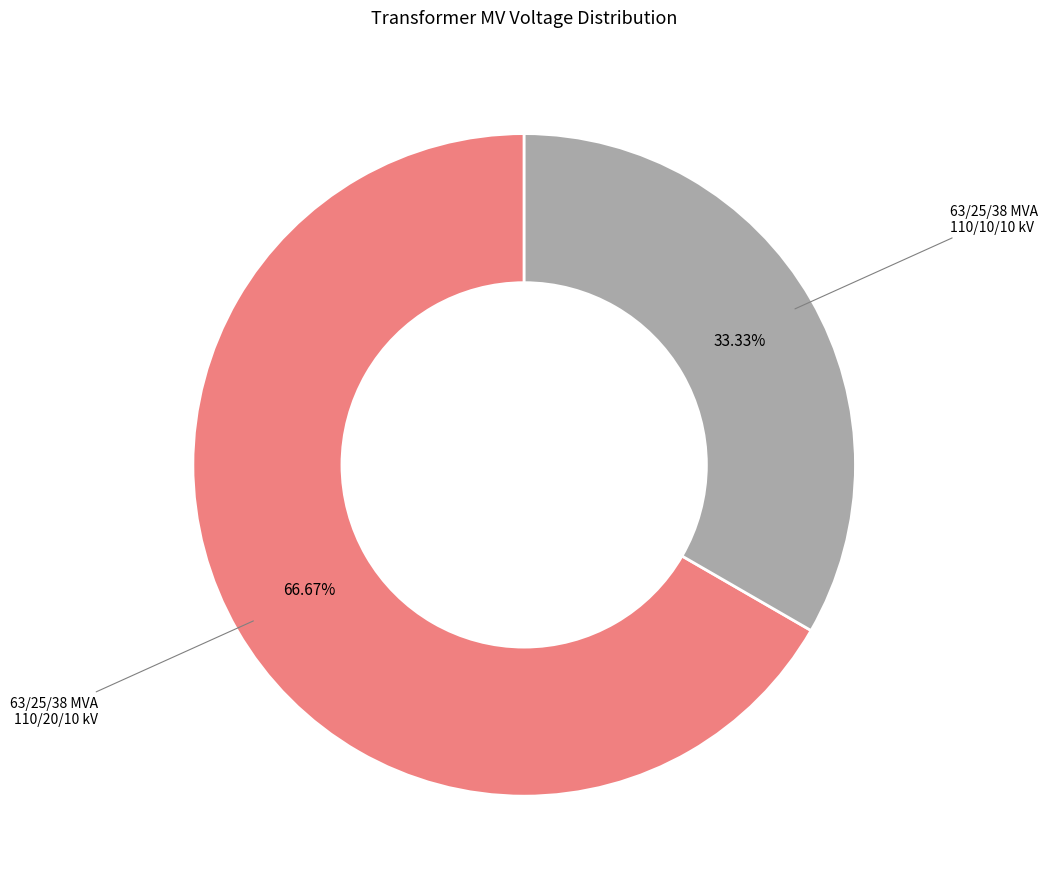

Does any single category account for the majority?

Yes